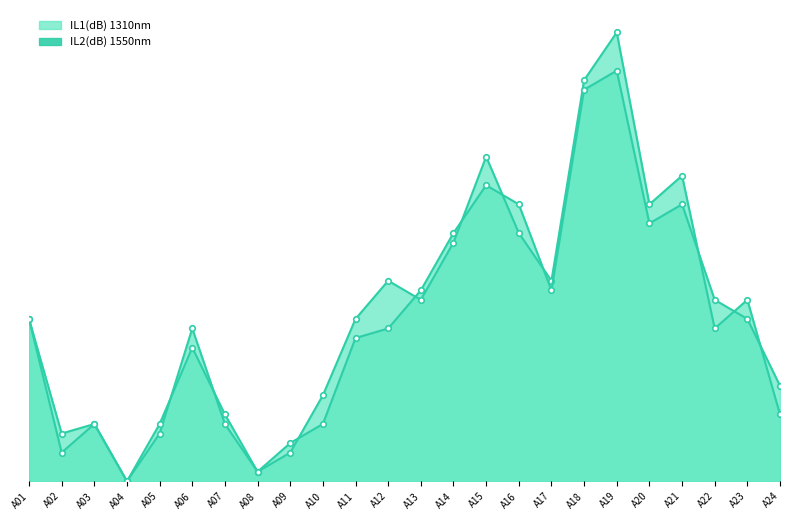

Which series has the largest total across all categories?

IL1(dB) 1310nm line